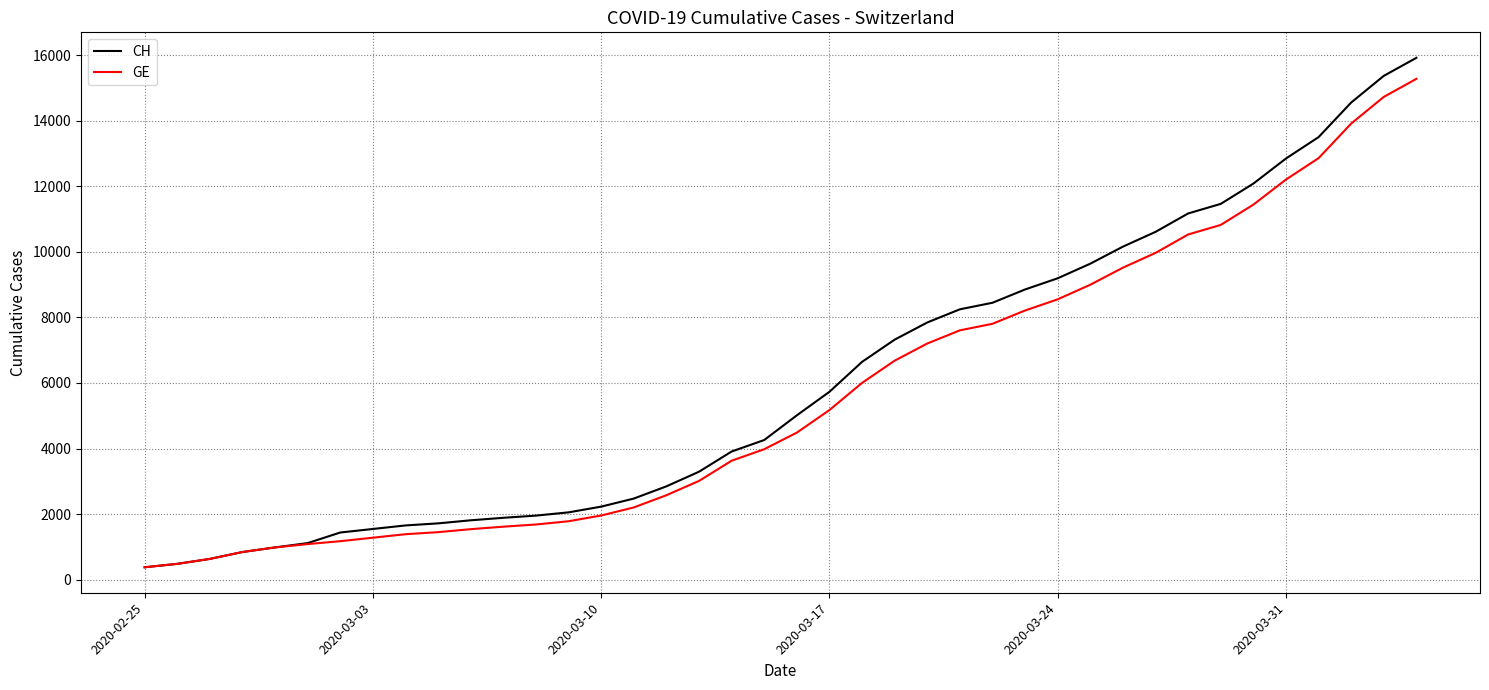

Does the chart display data point markers on the line(s)?

No